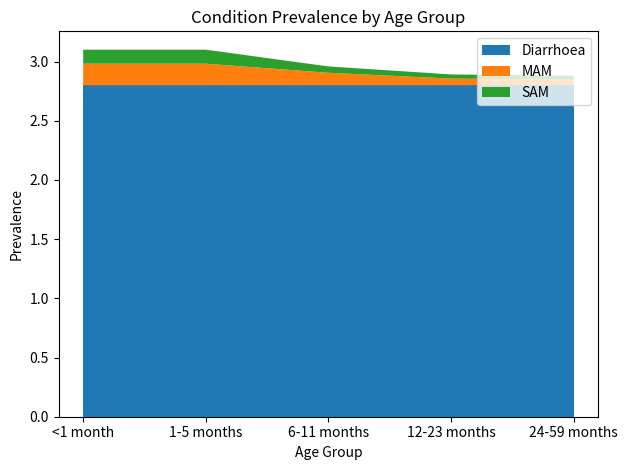

Is it true that MAM equals 0.1 at 6-11 months?

True